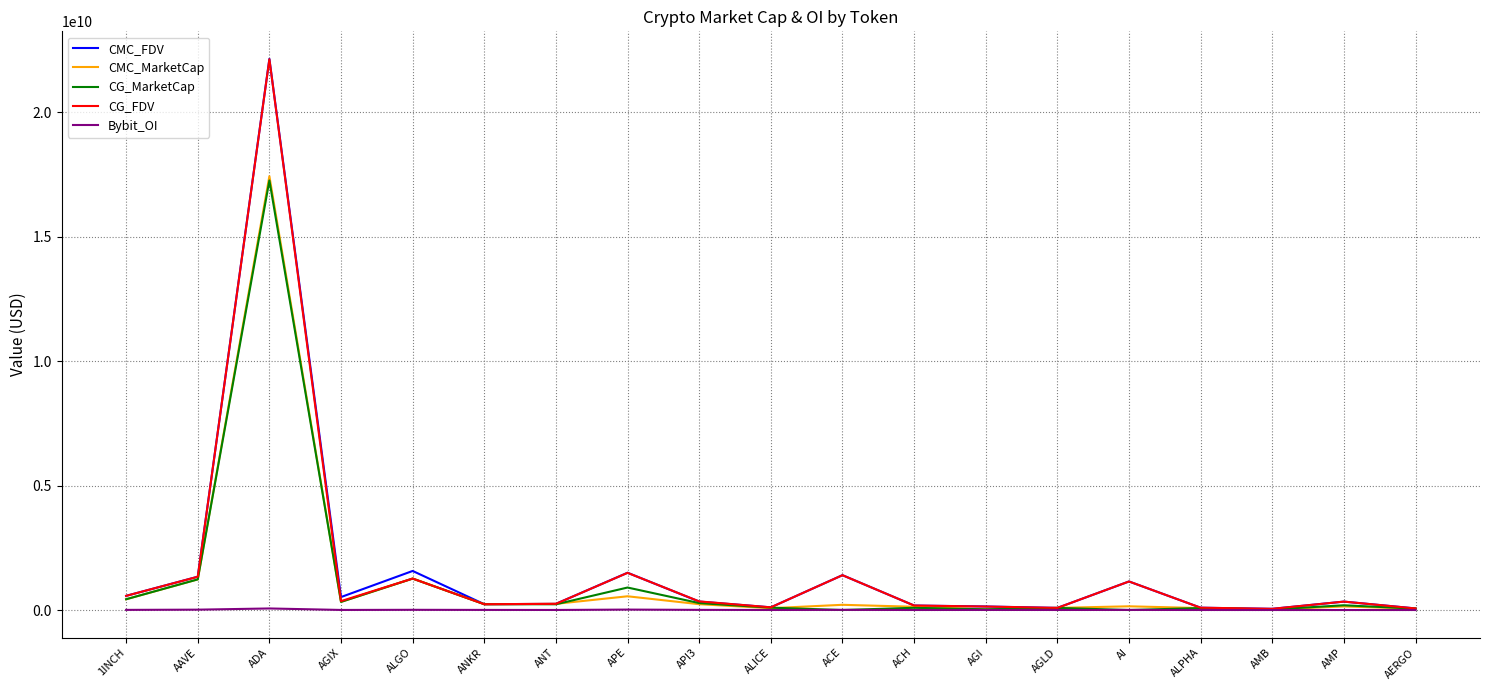

At which category is the sum across all series the highest?

ADA